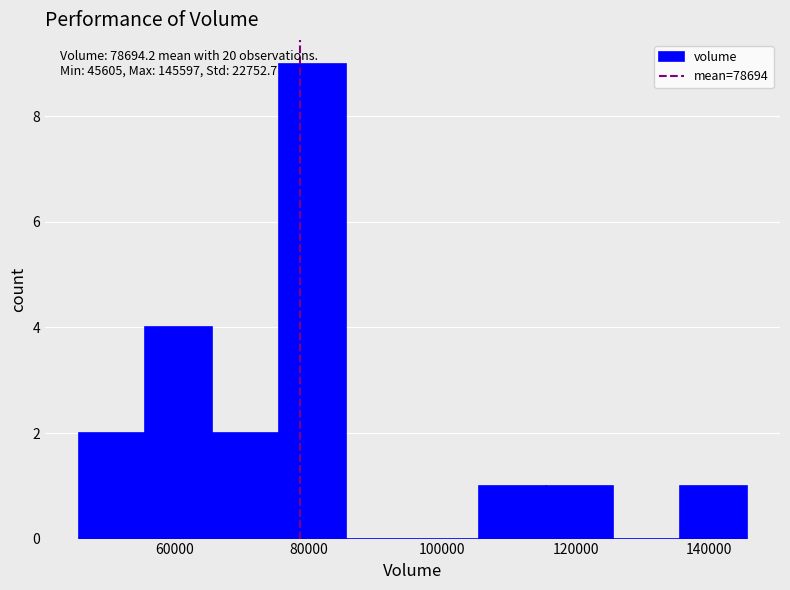

Which range on the x-axis has the tallest bar?

76000 to 86000